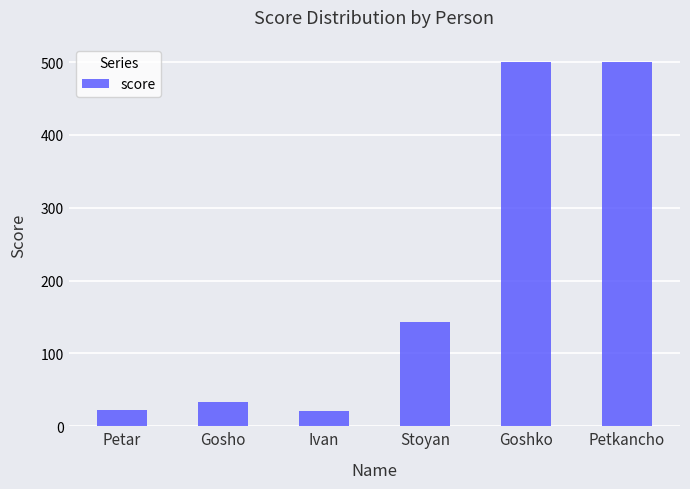

How many bars are there in total?

6